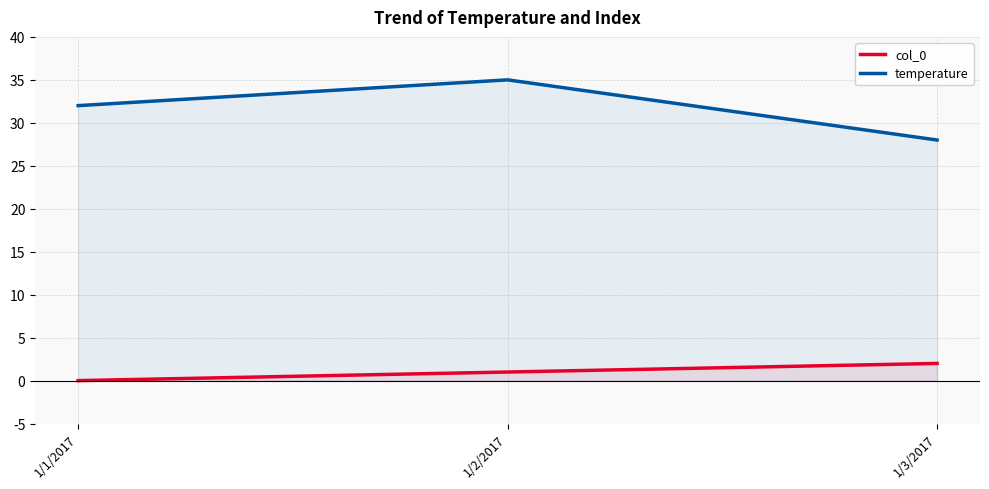

What is the average value of the temperature series?

32